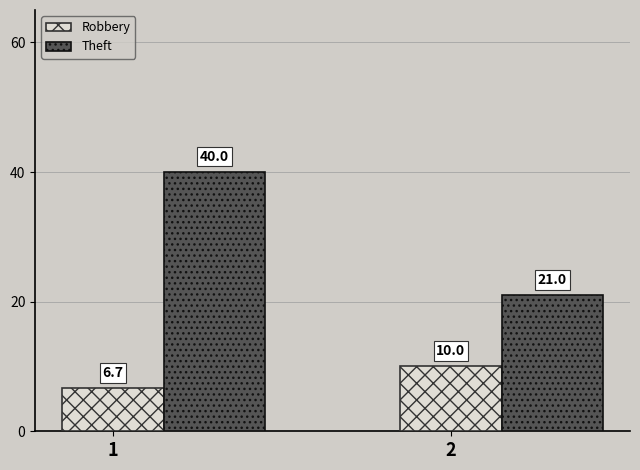

List the series in order of their peak value, lowest first.

Robbery, Theft